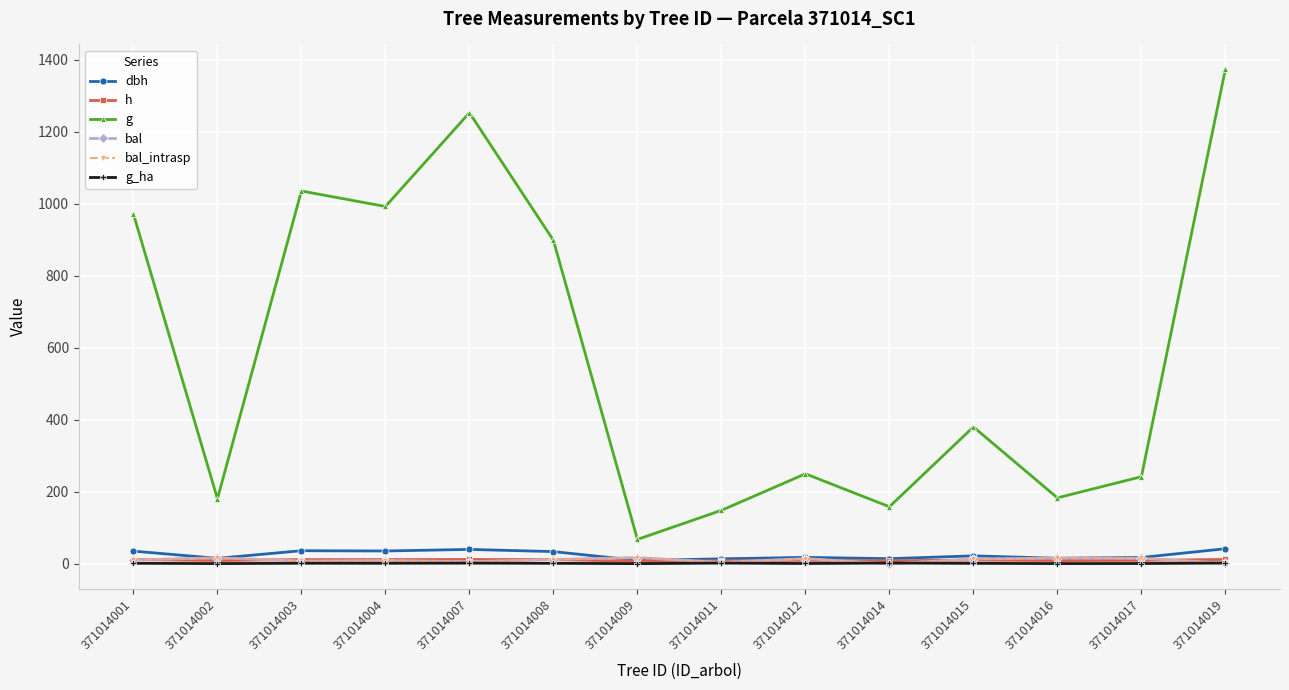

Does the chart have visible grid lines?

Yes